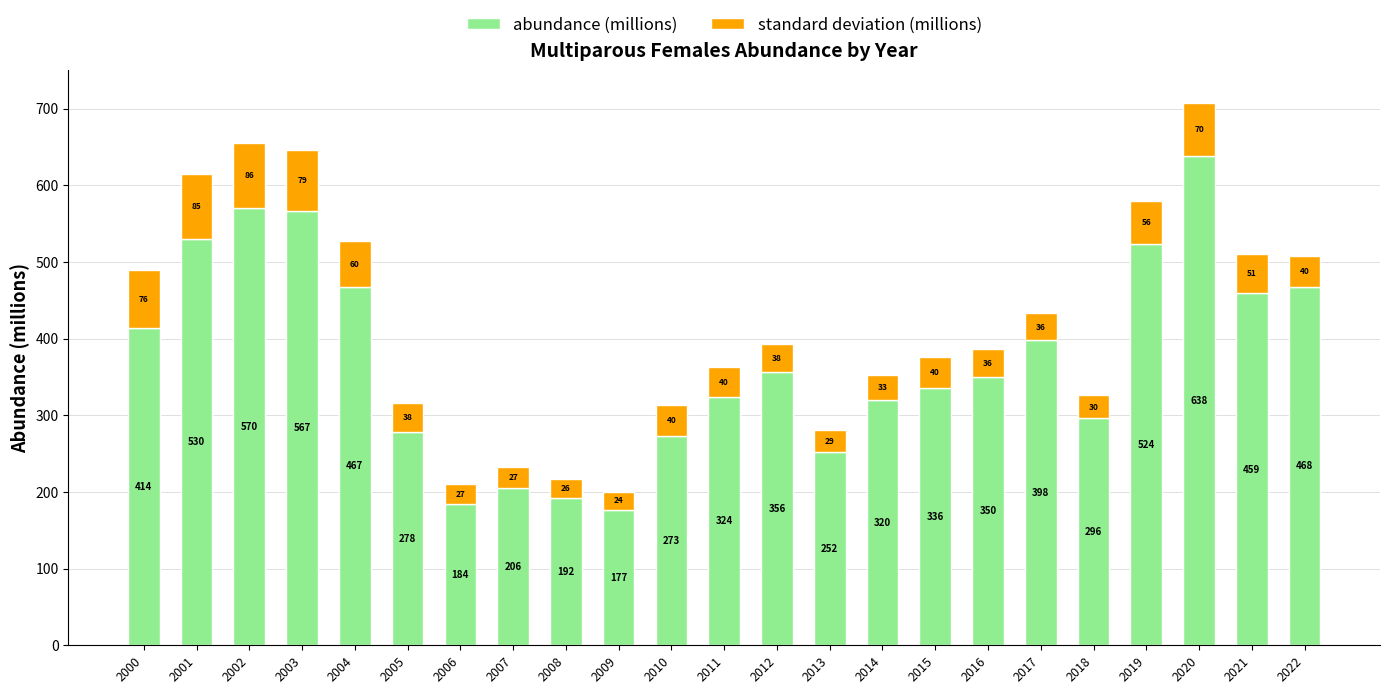

At which category is the sum across all series the highest?

2020